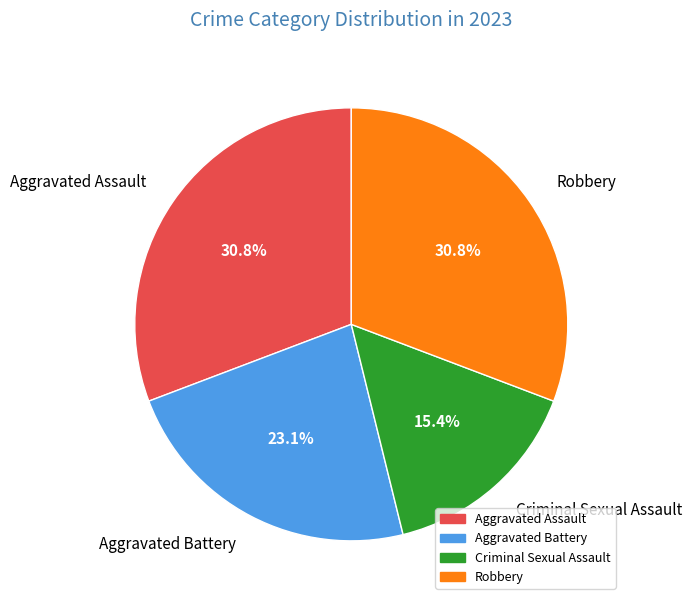

To the nearest percent, what portion does Criminal Sexual Assault represent?

15%